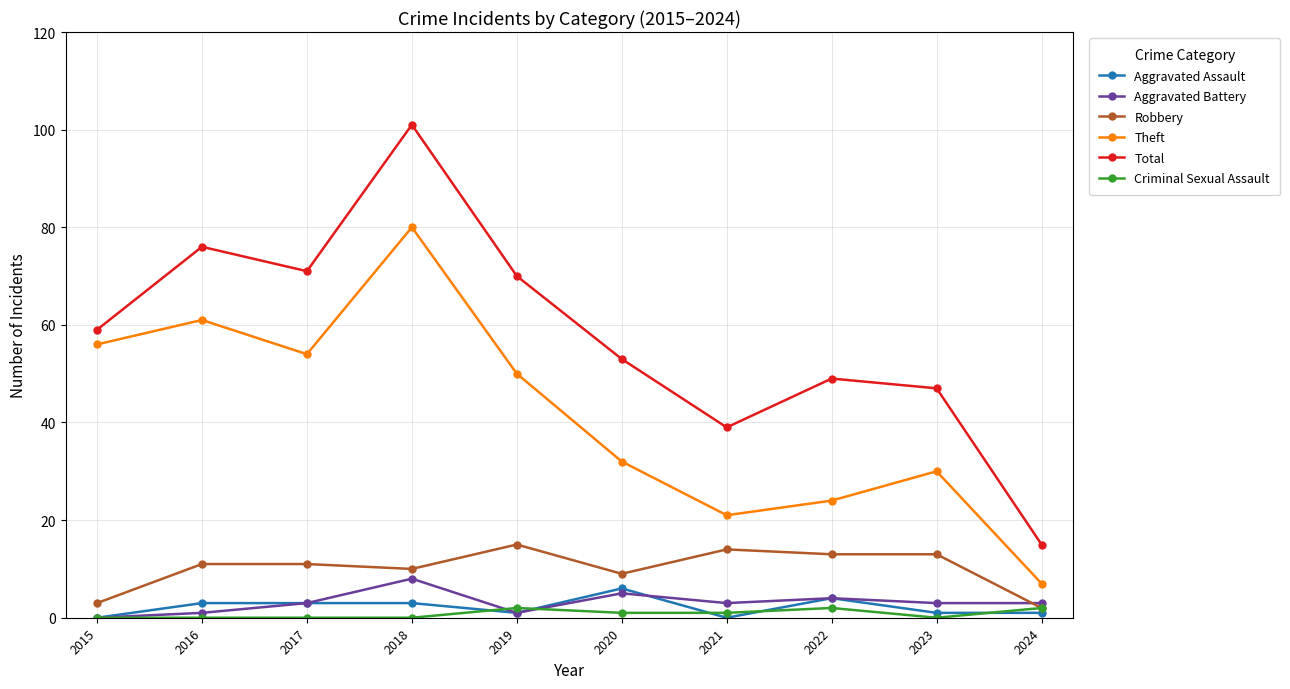

Reading left to right, transcribe all the data shown in this chart.

Aggravated Assault: 0	3	3	3	1	6	0	4	1	1
Aggravated Battery: 0	1	3	8	1	5	3	4	3	3
Robbery: 3	11	11	10	15	9	14	13	13	2
Theft: 56	61	54	80	50	32	21	24	30	7
Total: 59	76	71	101	70	53	39	49	47	15
Criminal Sexual Assault: 0	0	0	0	2	1	1	2	0	2